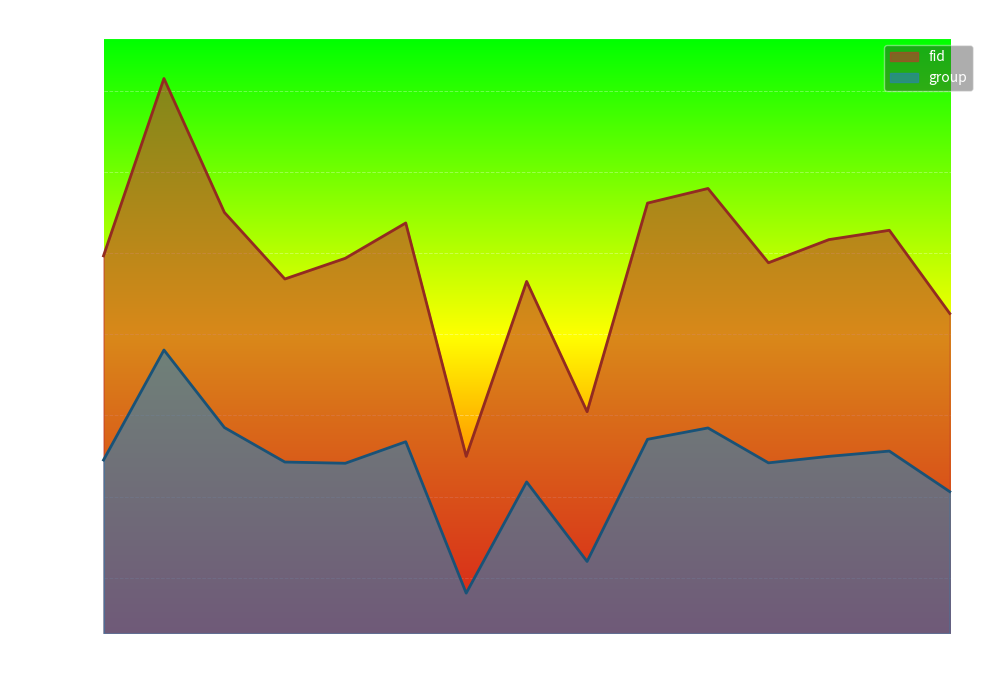

What is the spread (max minus min) of values at 14:05?

582